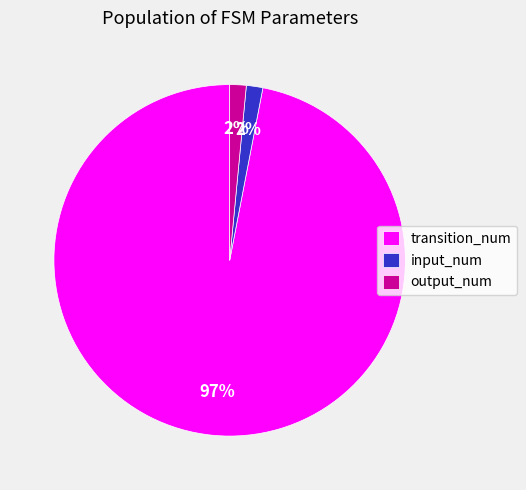

Count the number of slices in the pie.

3